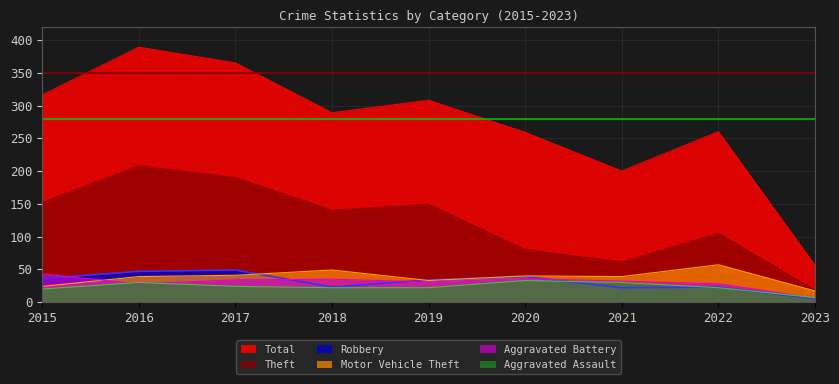

What is the lowest value of the Aggravated Assault series?

7